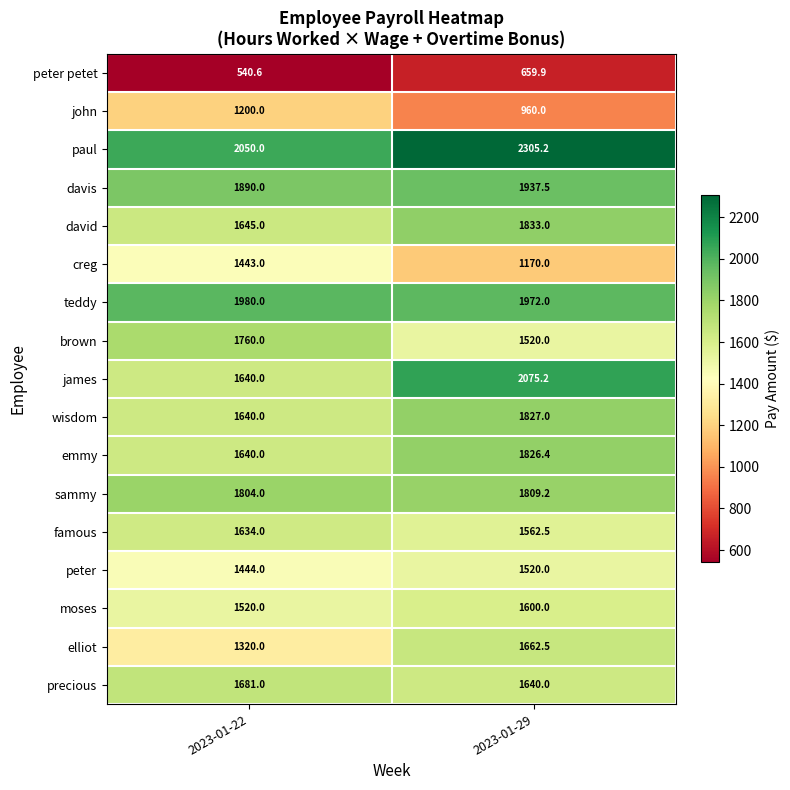

At which category does the chart reach its peak across all series?

2023-01-29